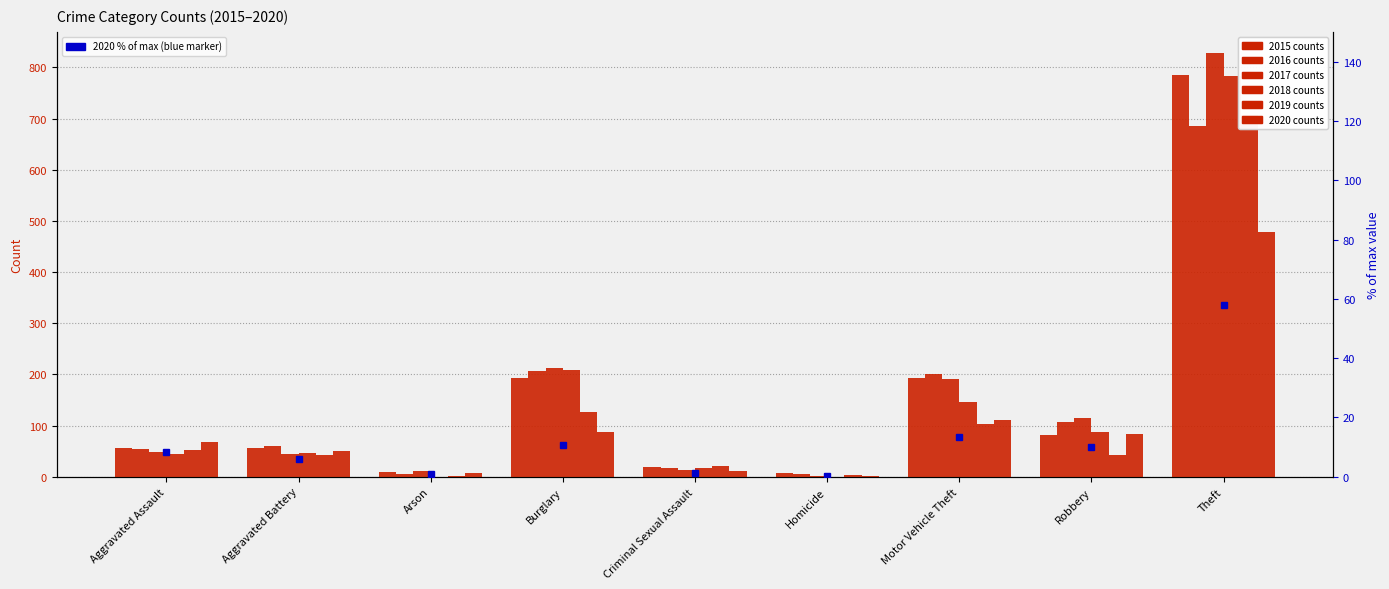

Which category has the highest value across all series?

Theft